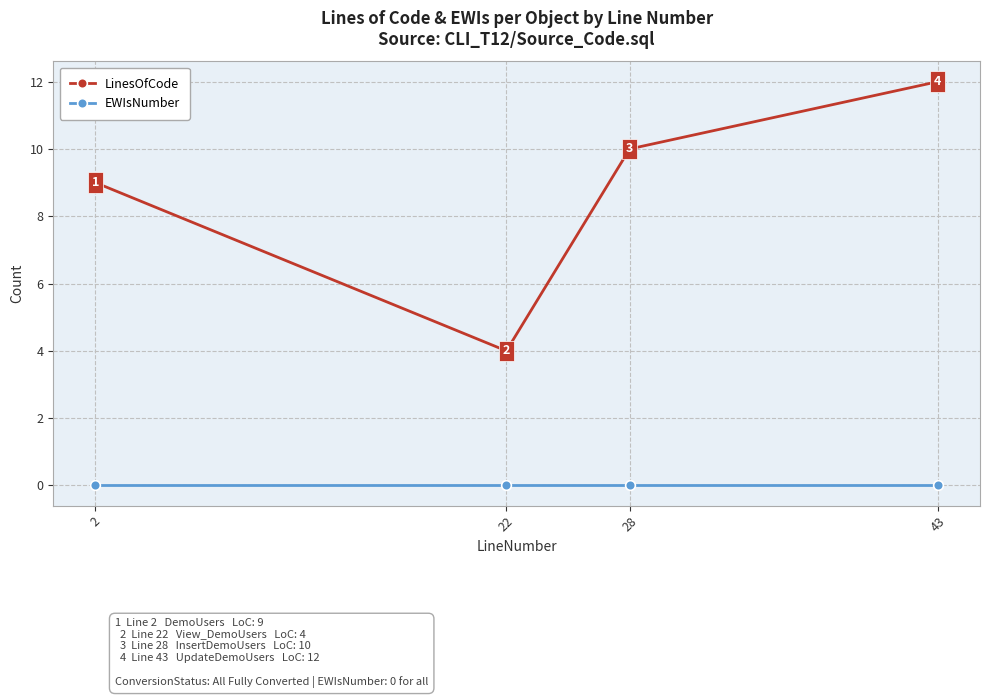

At which category does LinesOfCode reach its first local valley?

22